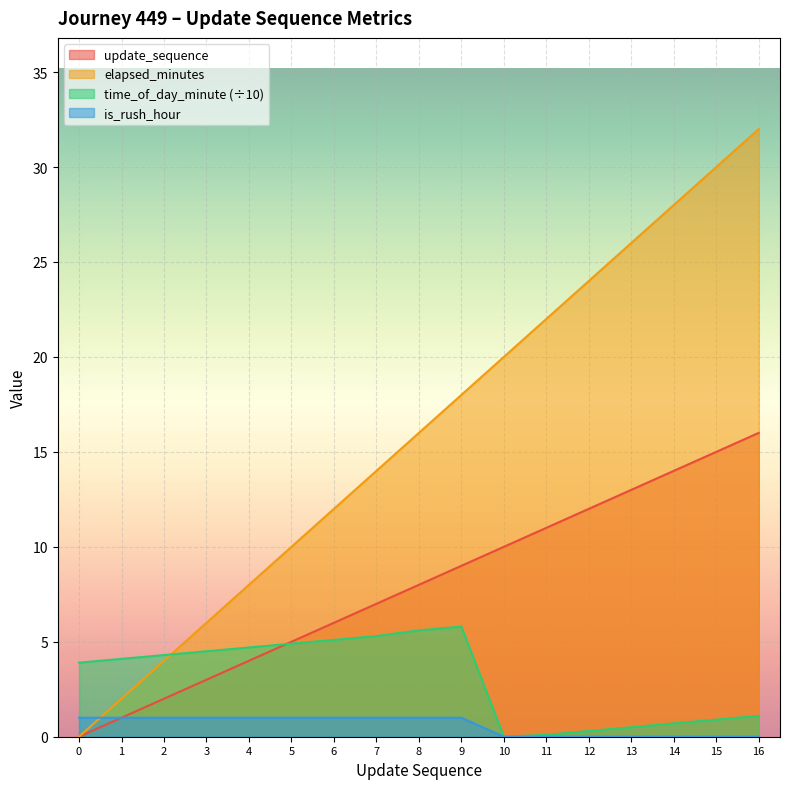

What is the average value of the elapsed_minutes series?

16.0